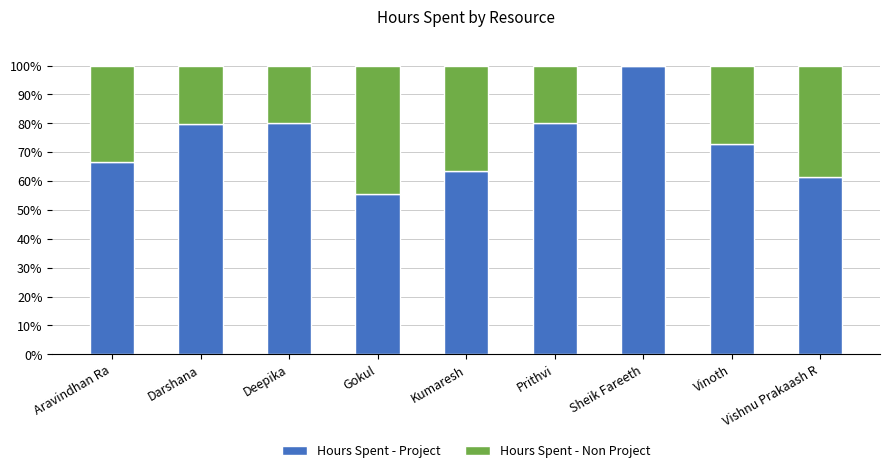

Is it true that Hours Spent - Project equals 114.6 at Prithvi?

False